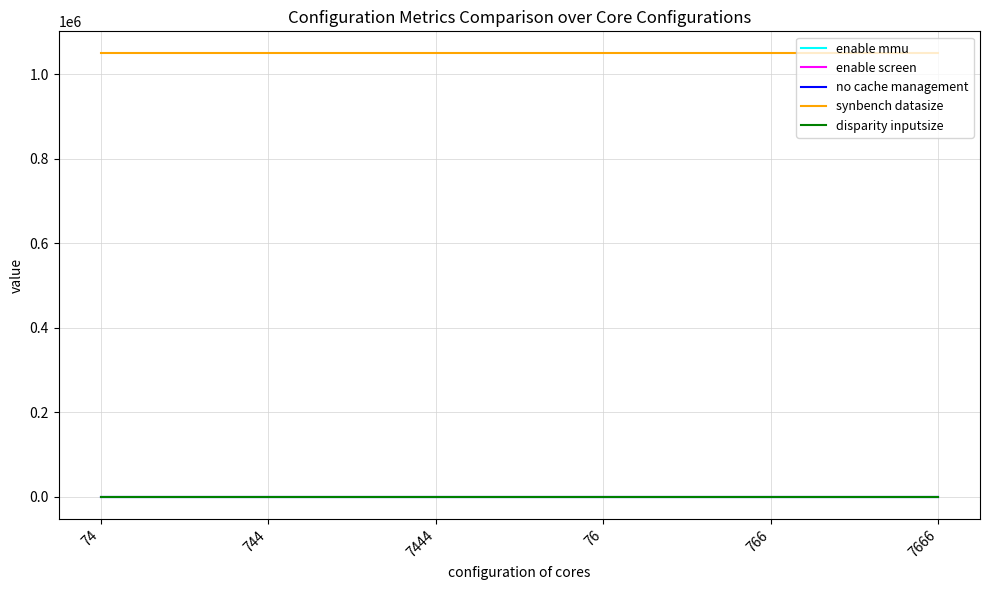

Reading left to right, extract all data points from this chart.

enable mmu: 74=1	744=1	7444=1	76=1	766=1	7666=1
enable screen: 74=1	744=1	7444=1	76=1	766=1	7666=1
no cache management: 74=0	744=0	7444=0	76=0	766=0	7666=0
synbench datasize: 74=1048576	744=1048576	7444=1048576	76=1048576	766=1048576	7666=1048576
disparity inputsize: 74=96	744=96	7444=96	76=96	766=96	7666=96